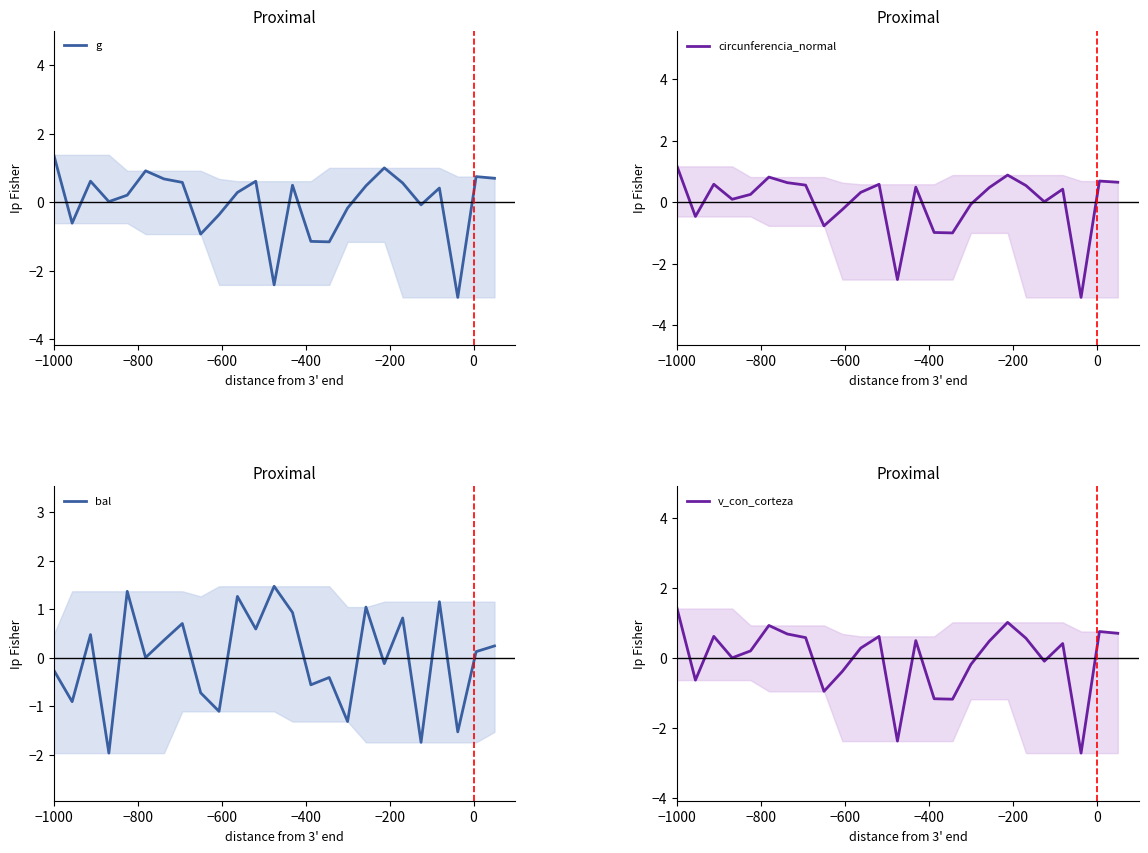

How many negative values does the circunferencia_normal series have?

8